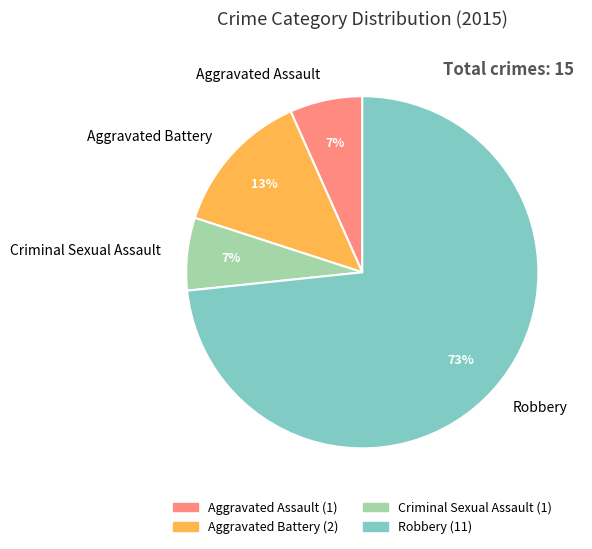

Combined, do Robbery and Criminal Sexual Assault account for over 50%?

Yes